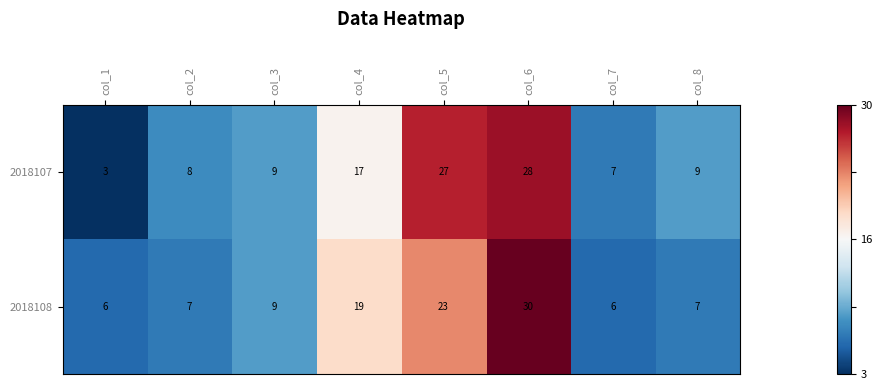

Which series has the largest total across all categories?

2018107